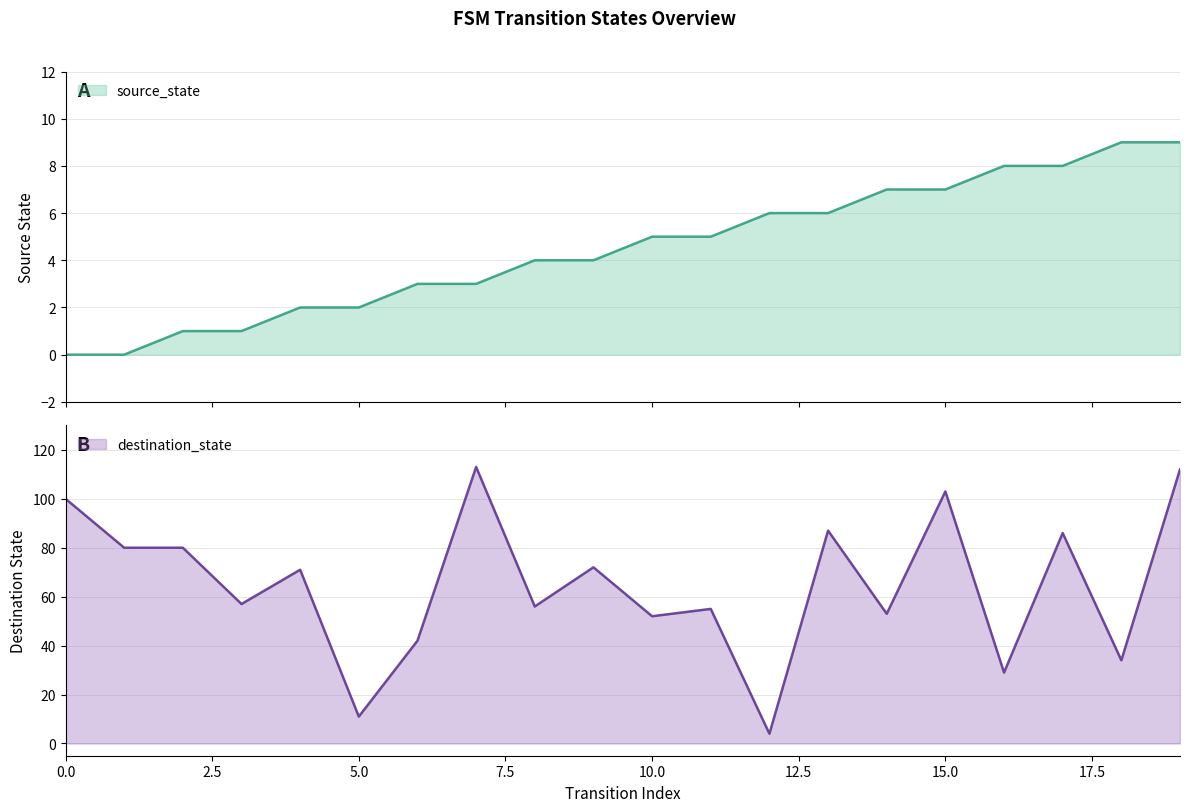

What is the value of the source_state point at the 8th from the left?

3